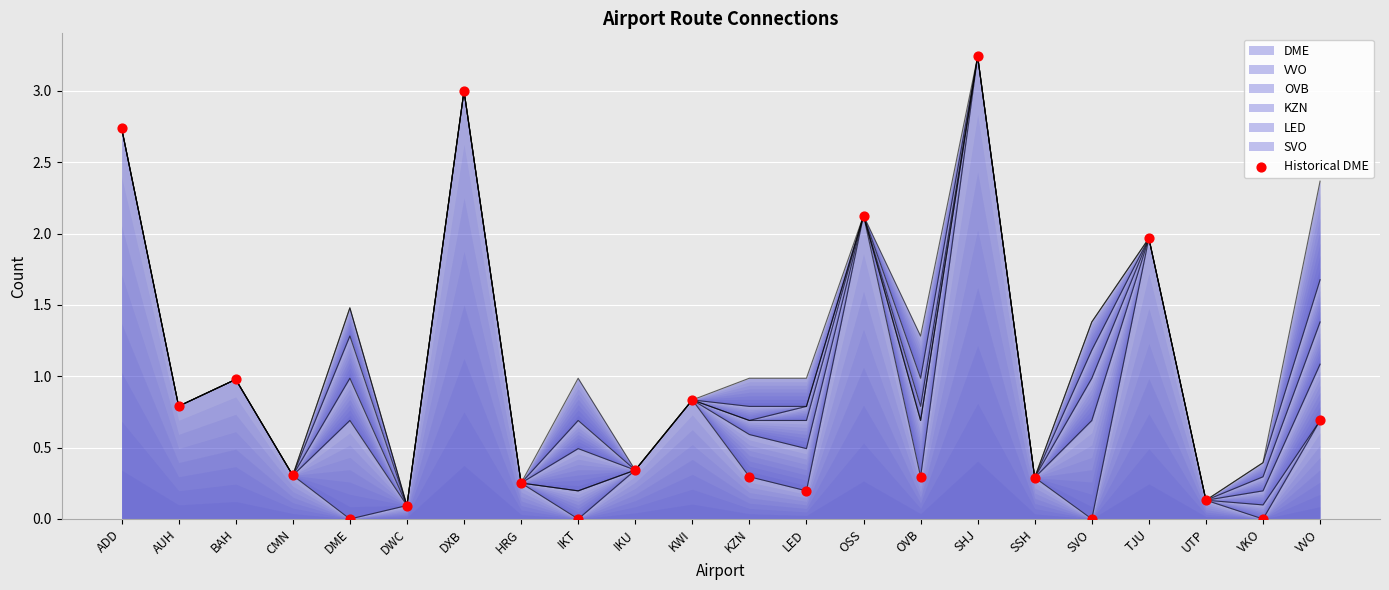

Between VVO and SVO, which is larger?

VVO